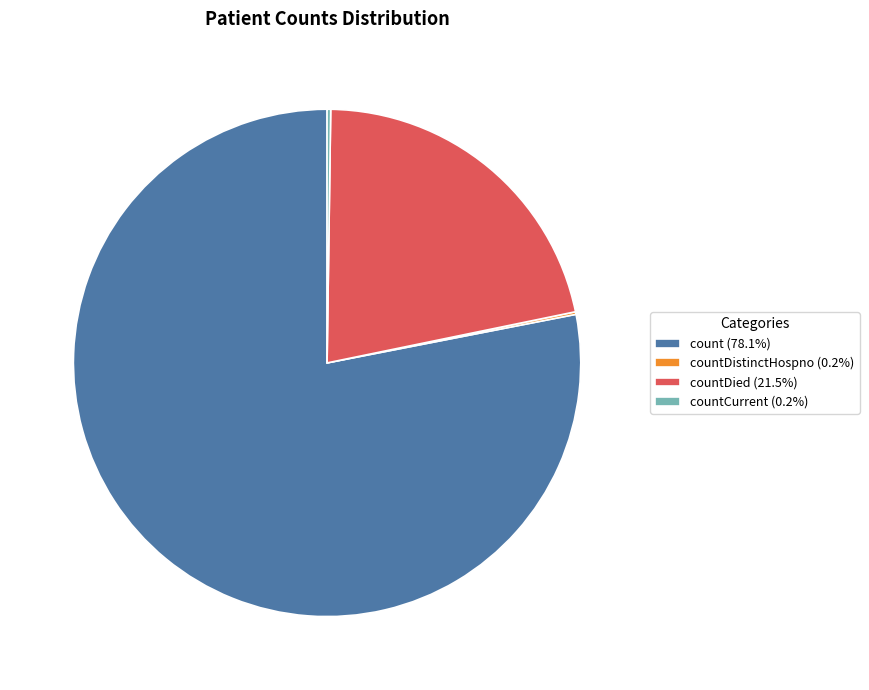

Is there a majority slice in this chart?

Yes